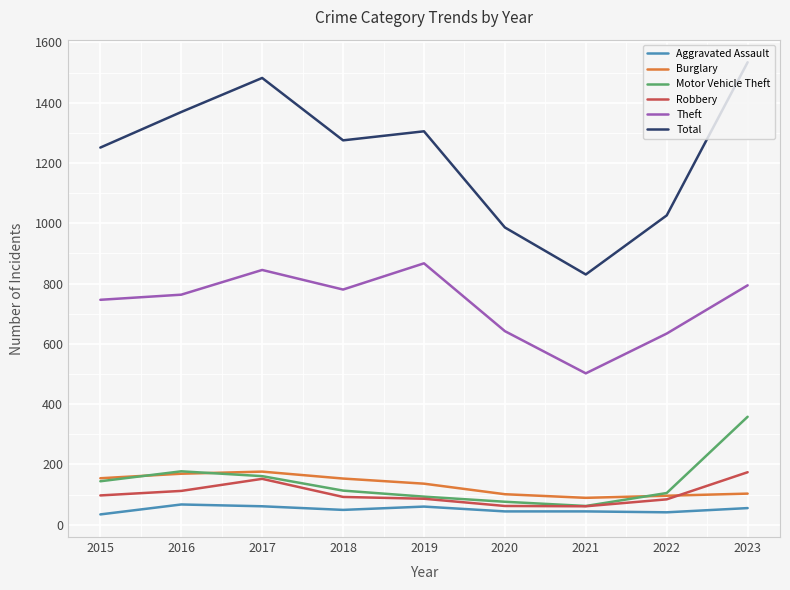

At 2018, list the series in order from smallest to largest.

Aggravated Assault, Robbery, Motor Vehicle Theft, Burglary, Theft, Total